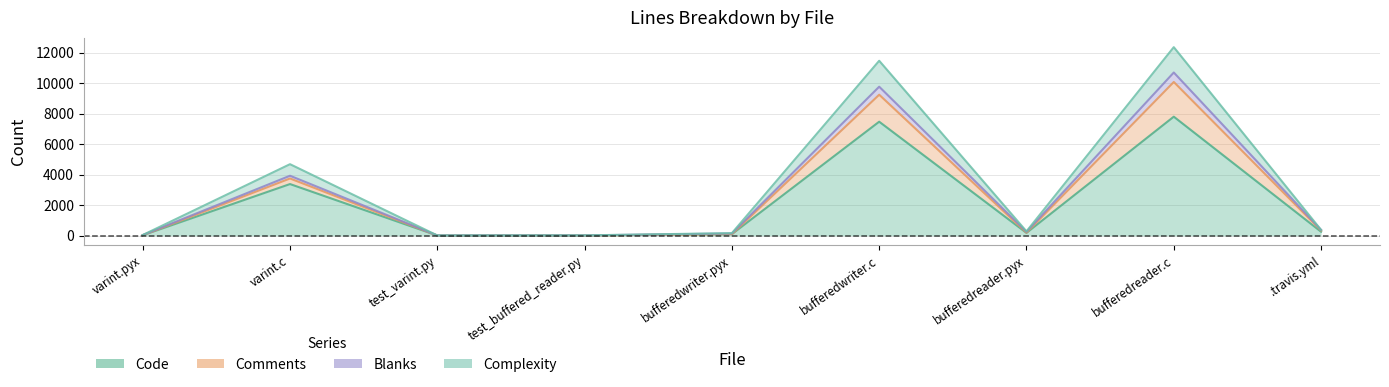

The Complexity series shows 6655 at varint.c. True or false?

False